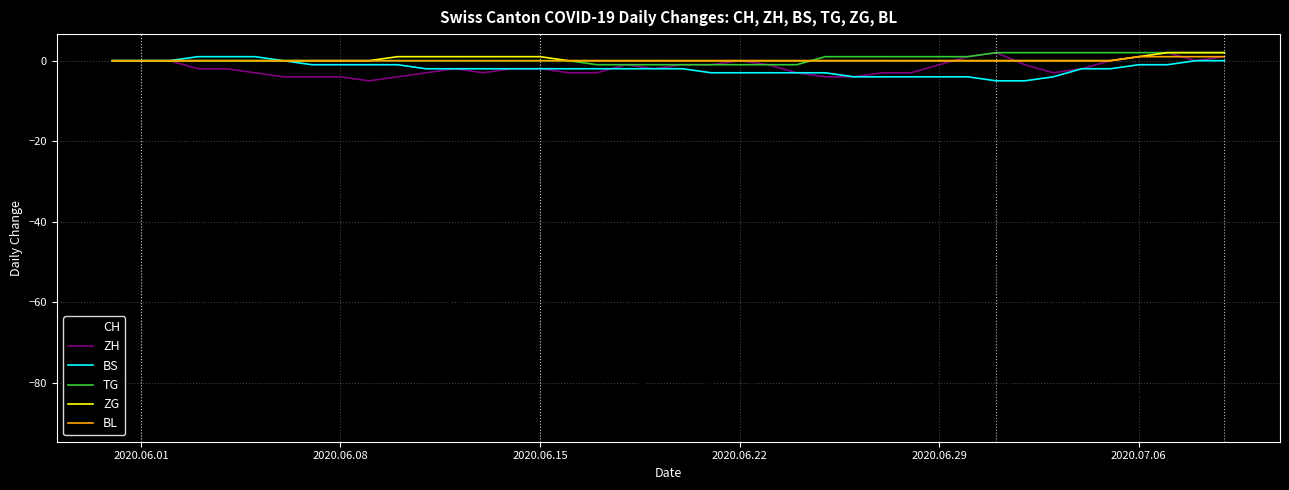

What is the smallest value displayed?

-90